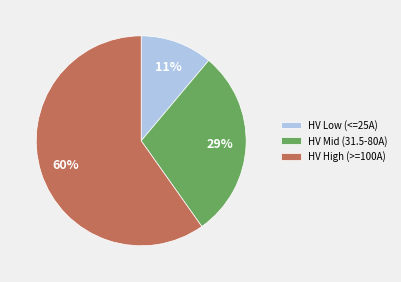

Is it true that HV High (>=100A) is 46% of the pie?

False